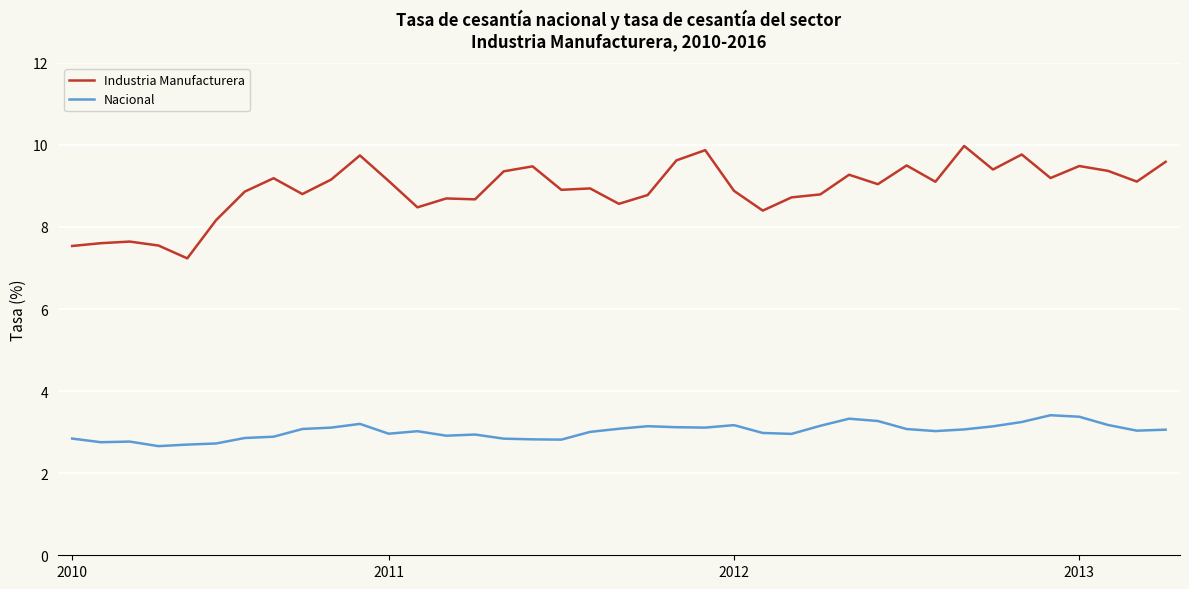

What is the minimum value shown in the chart?

2.7